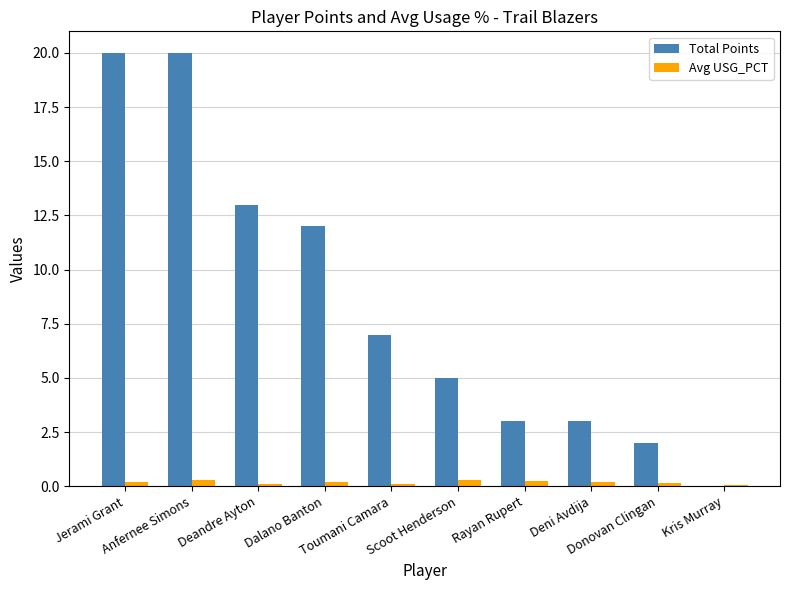

At which label is Total Points closest to 10?

Dalano Banton